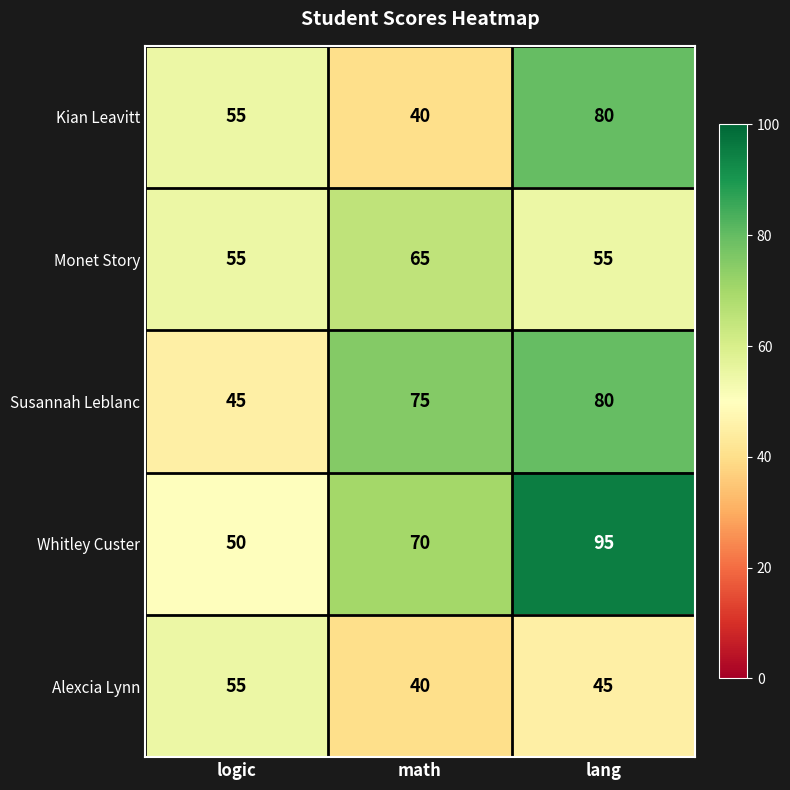

Count the Alexcia Lynn values in the range 40 to 55.

3